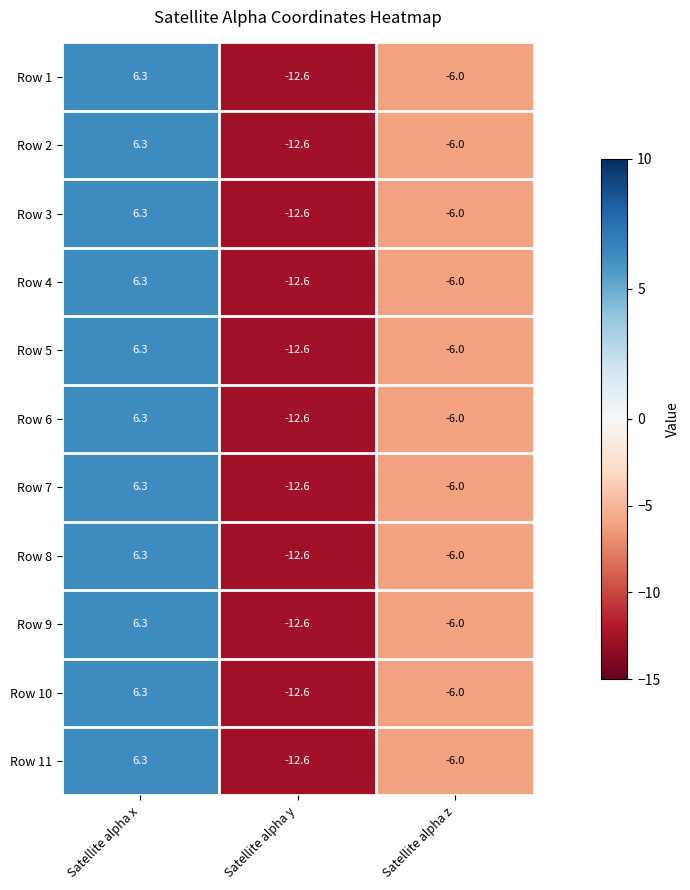

What is the total value across all series at Satellite alpha z?

-66.0